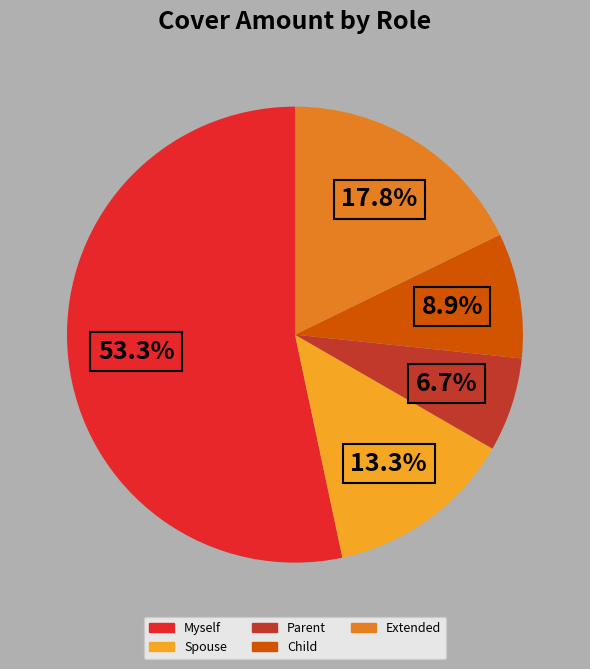

Approximately how many times larger is the value at Parent compared to Spouse?

0.5